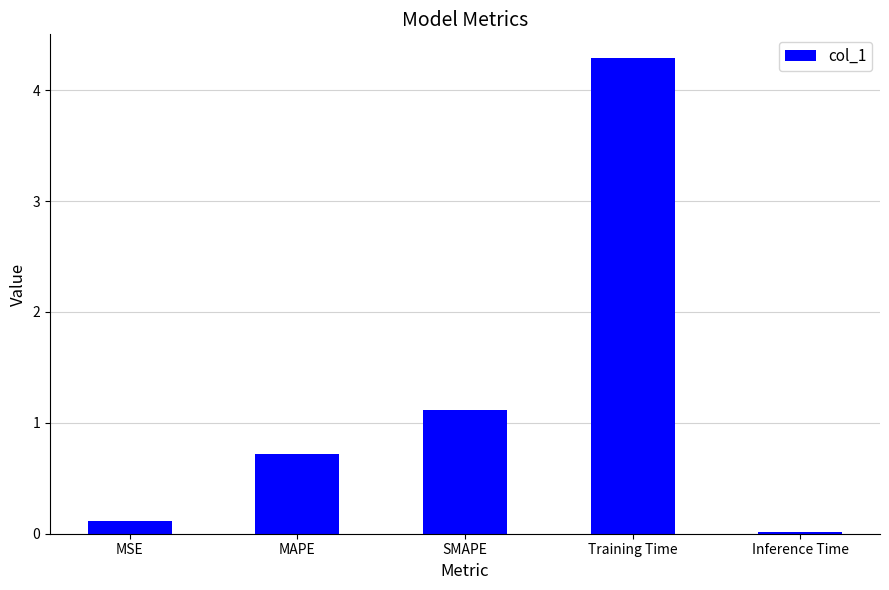

List the labels in order of value, smallest first.

Inference Time, MSE, MAPE, SMAPE, Training Time